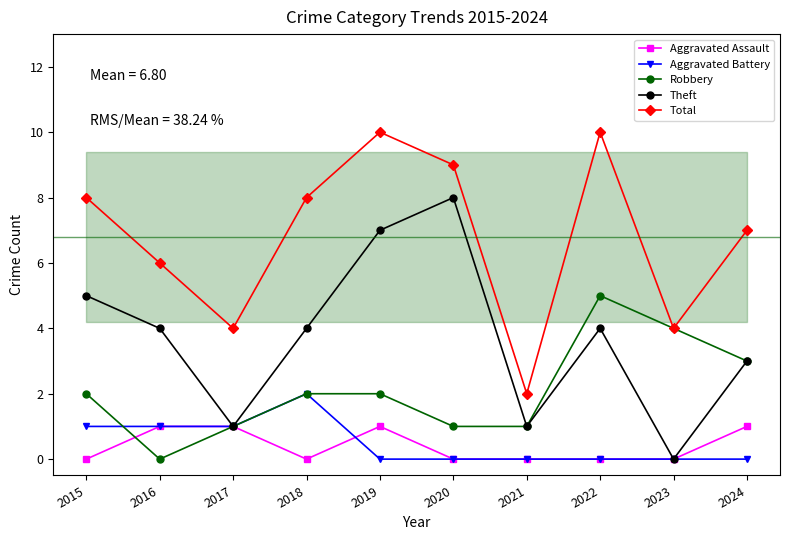

What is the maximum value shown in the chart?

10